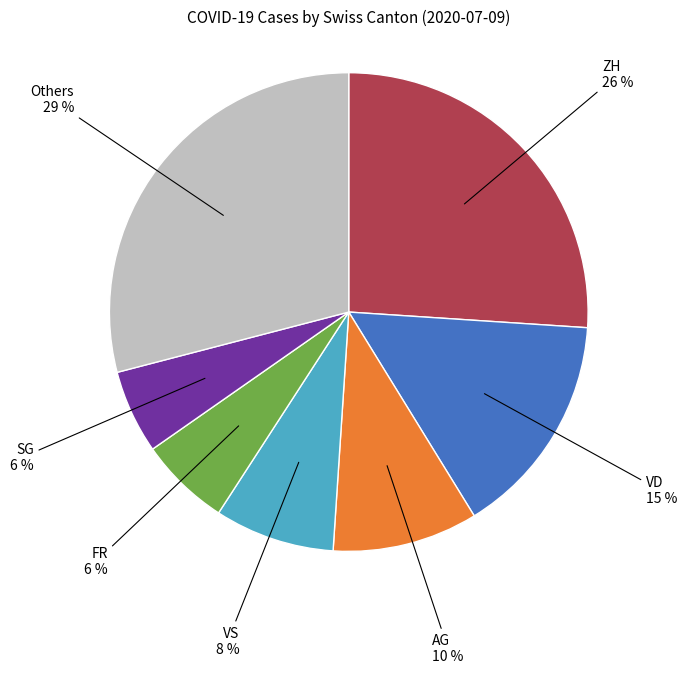

Is there any slice that represents more than half of the pie?

No